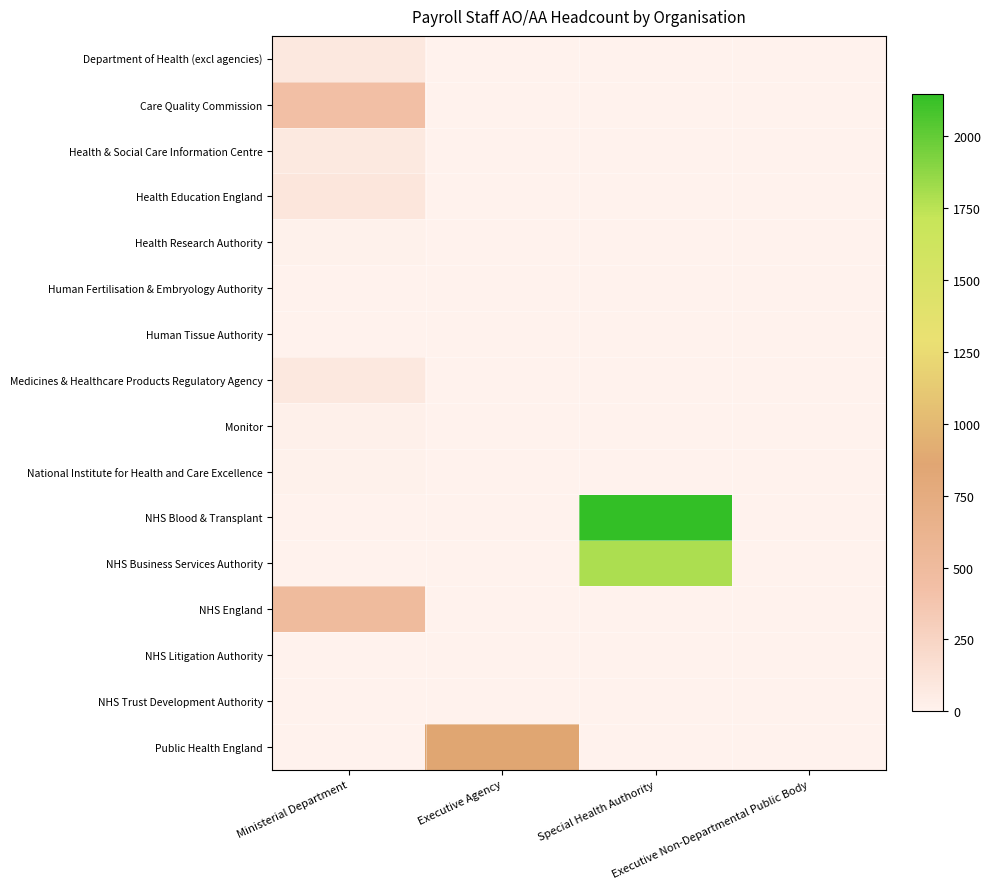

Between Ministerial Department and Executive Agency, which series saw the biggest shift?

Public Health England